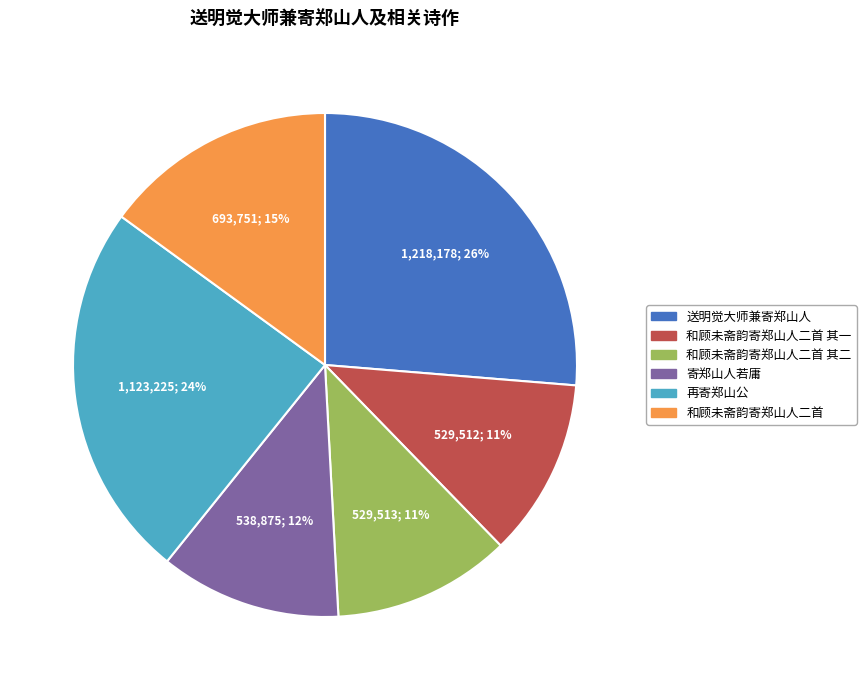

Is there a majority slice in this chart?

No